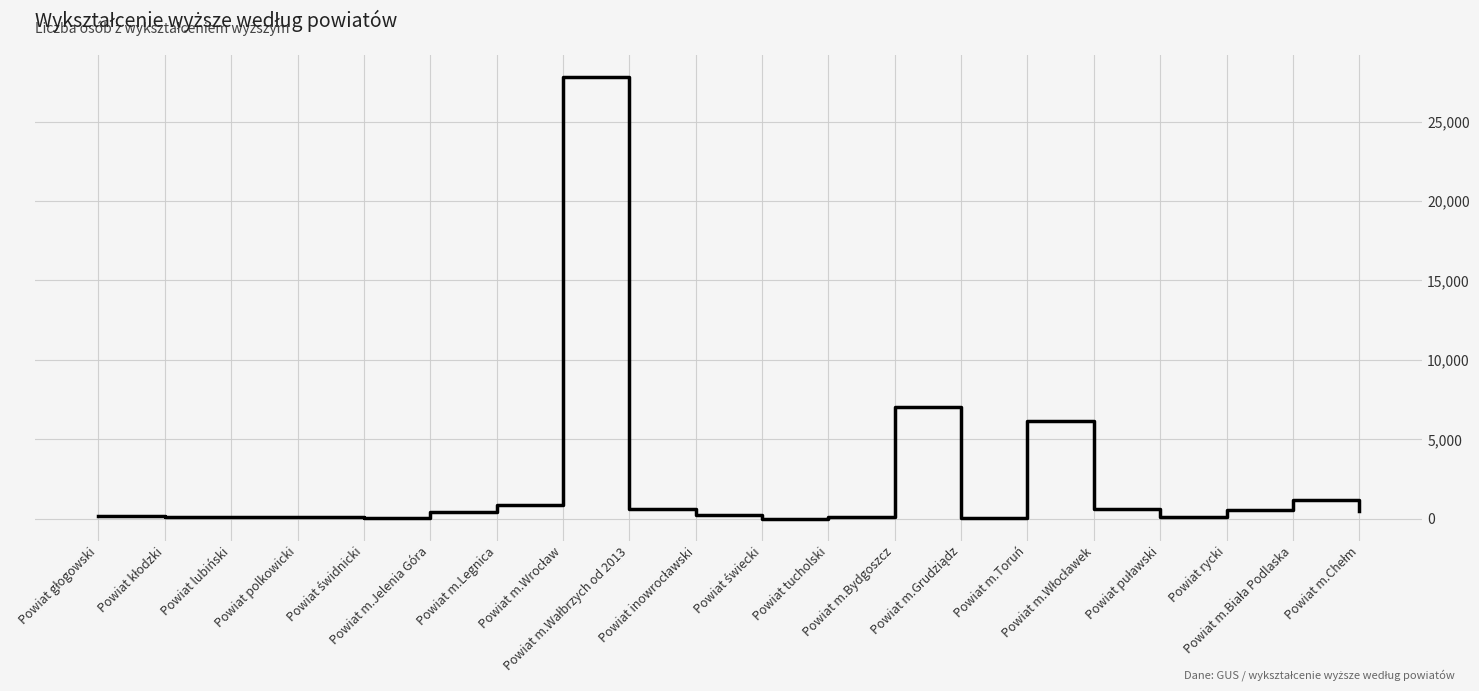

Does the chart have visible grid lines?

Yes